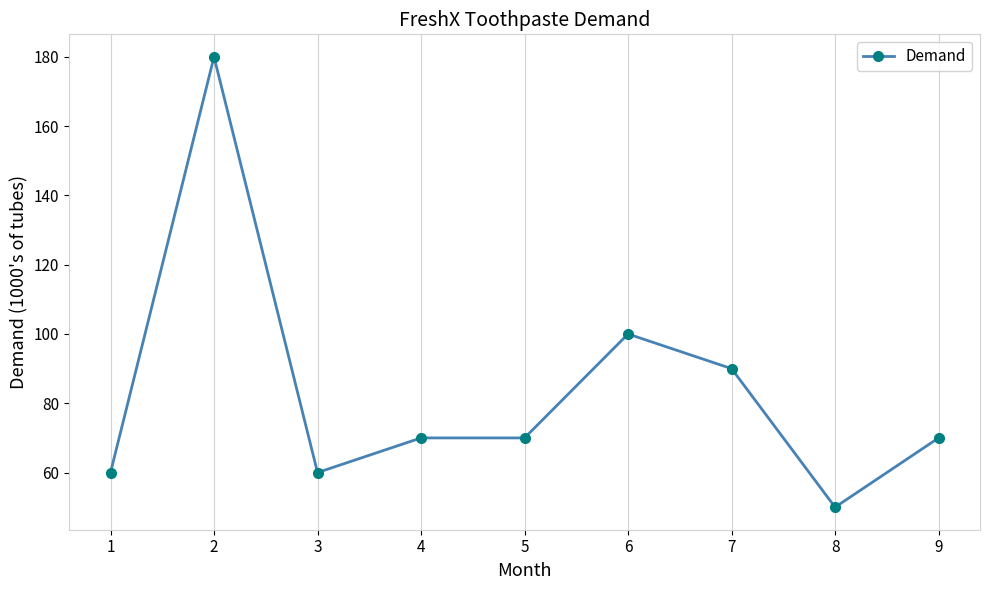

What is the difference between the second highest and second lowest values?

40